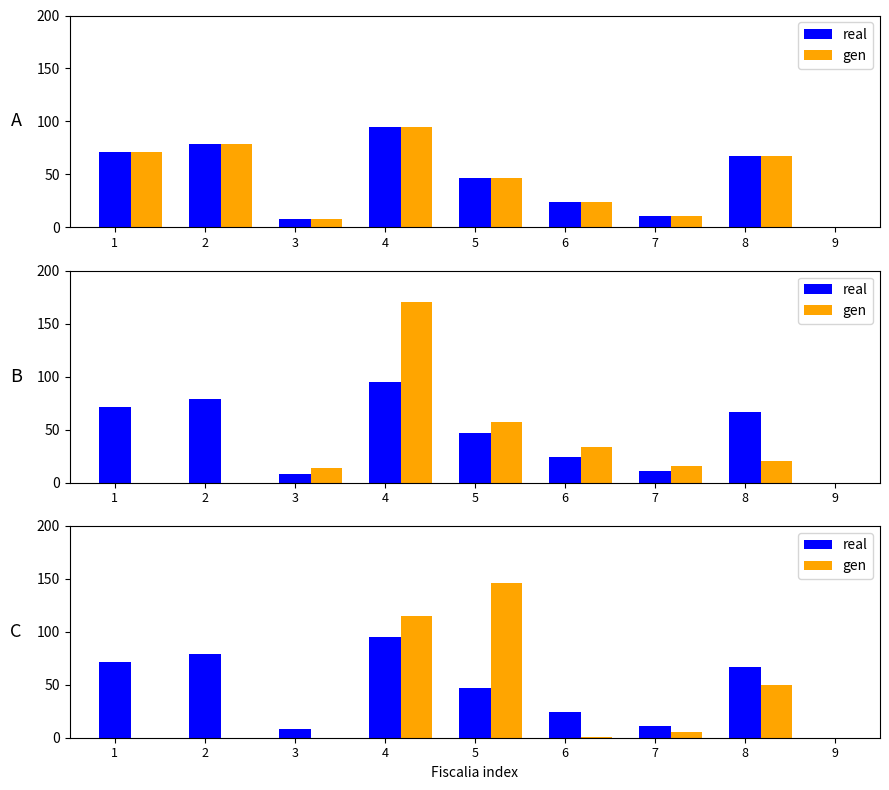

What are all the series names shown in the legend?

real, gen